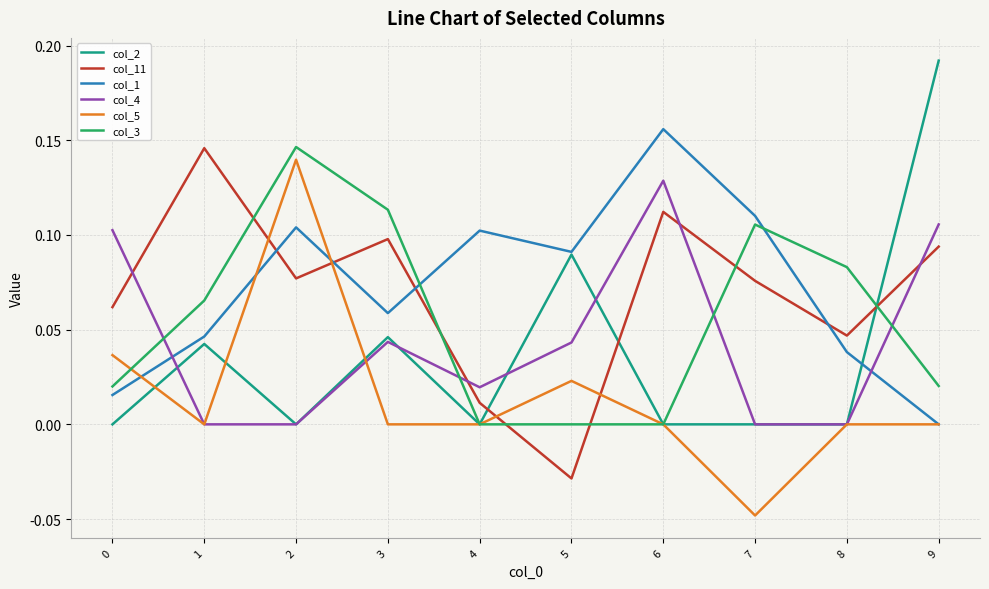

Where do col_11 and col_2 first cross each other?

4 and 5